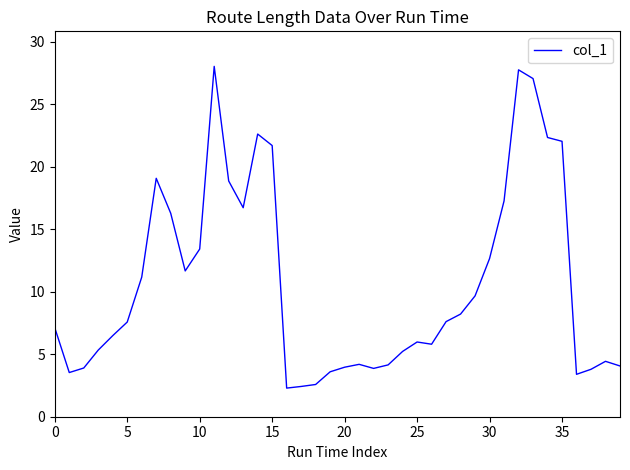

Count the number of categories in the chart.

40